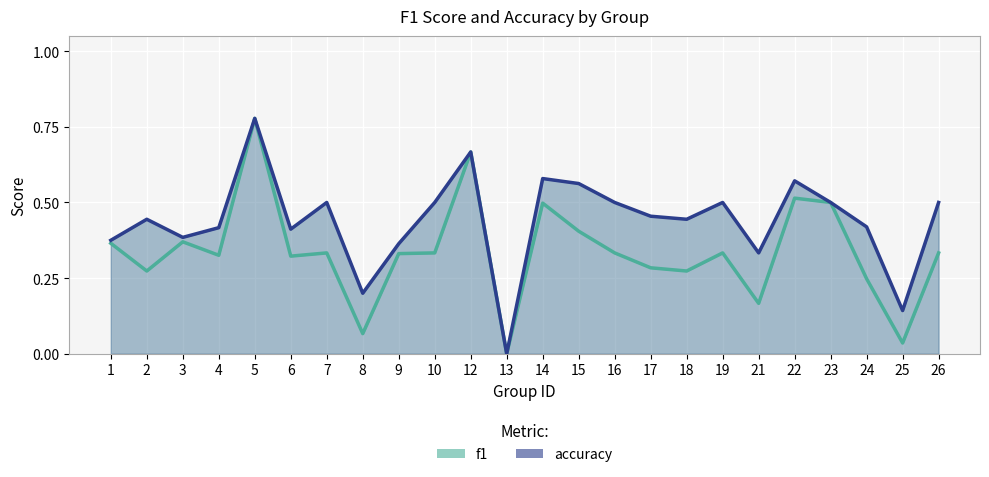

What are all the series names shown in the legend?

f1, accuracy